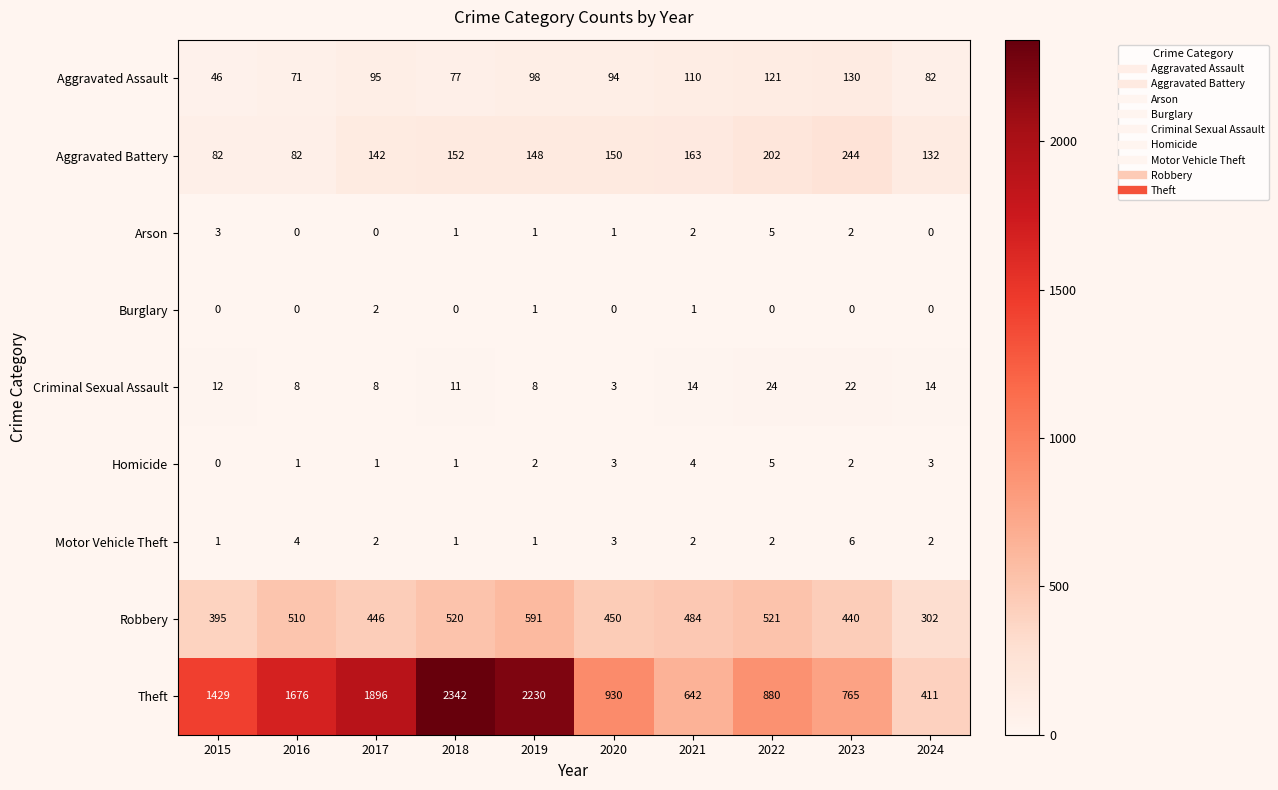

What is the difference between the maximum and second lowest values in the Aggravated Assault series?

59